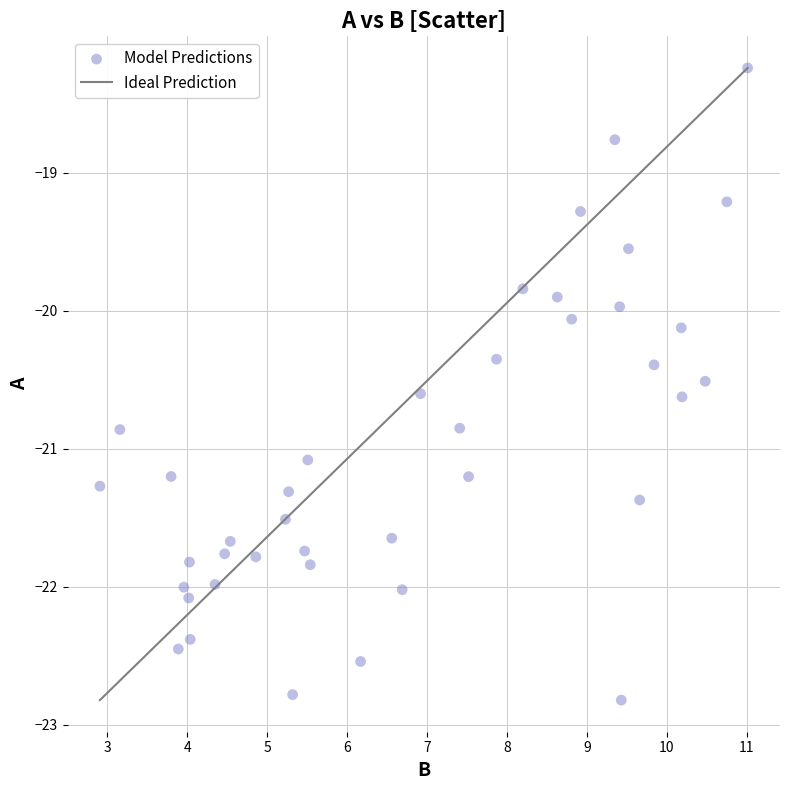

What is the range of X values (max minus min)?

8.1